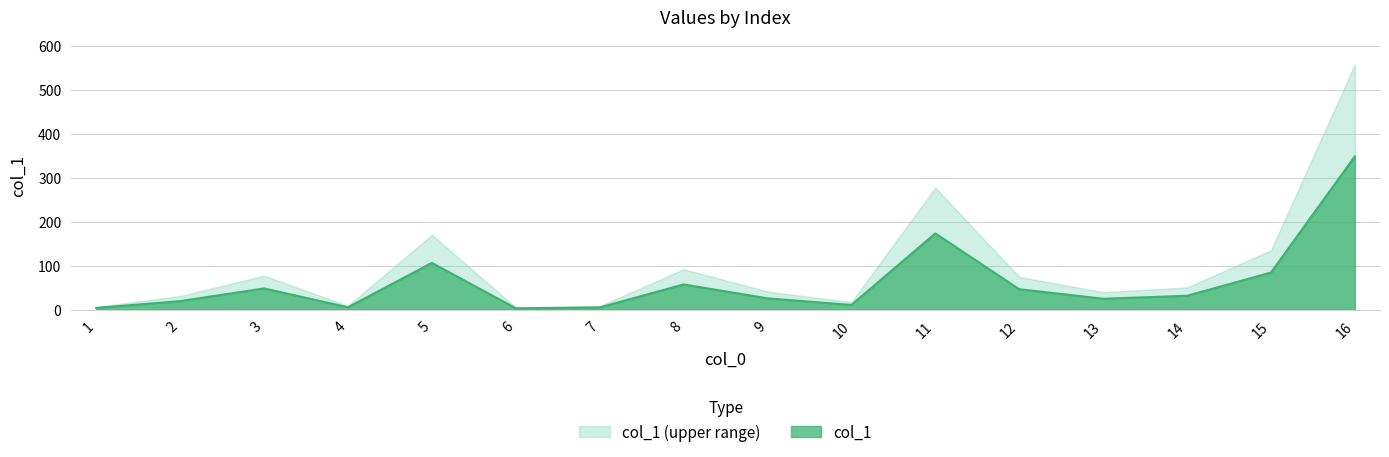

The chart shows a value of 129.0 at 16. True or false?

False